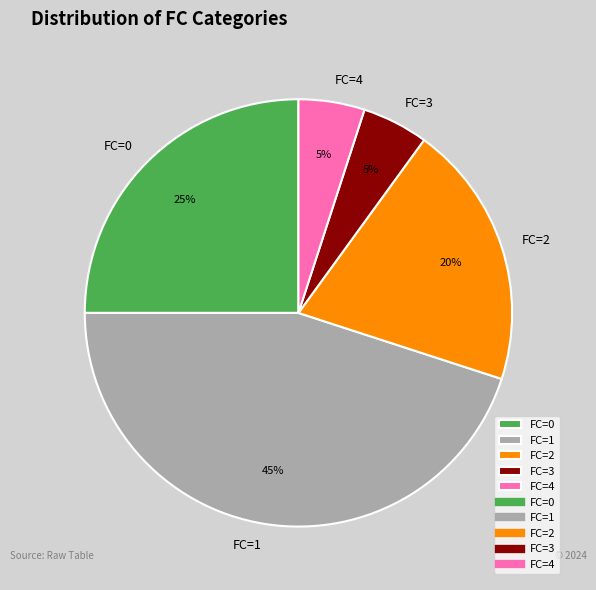

True or false: FC=4 accounts for 16% of the total.

False